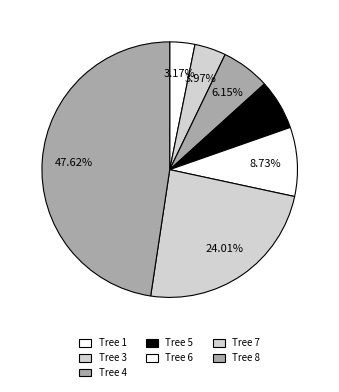

How many segments does this pie chart have?

7